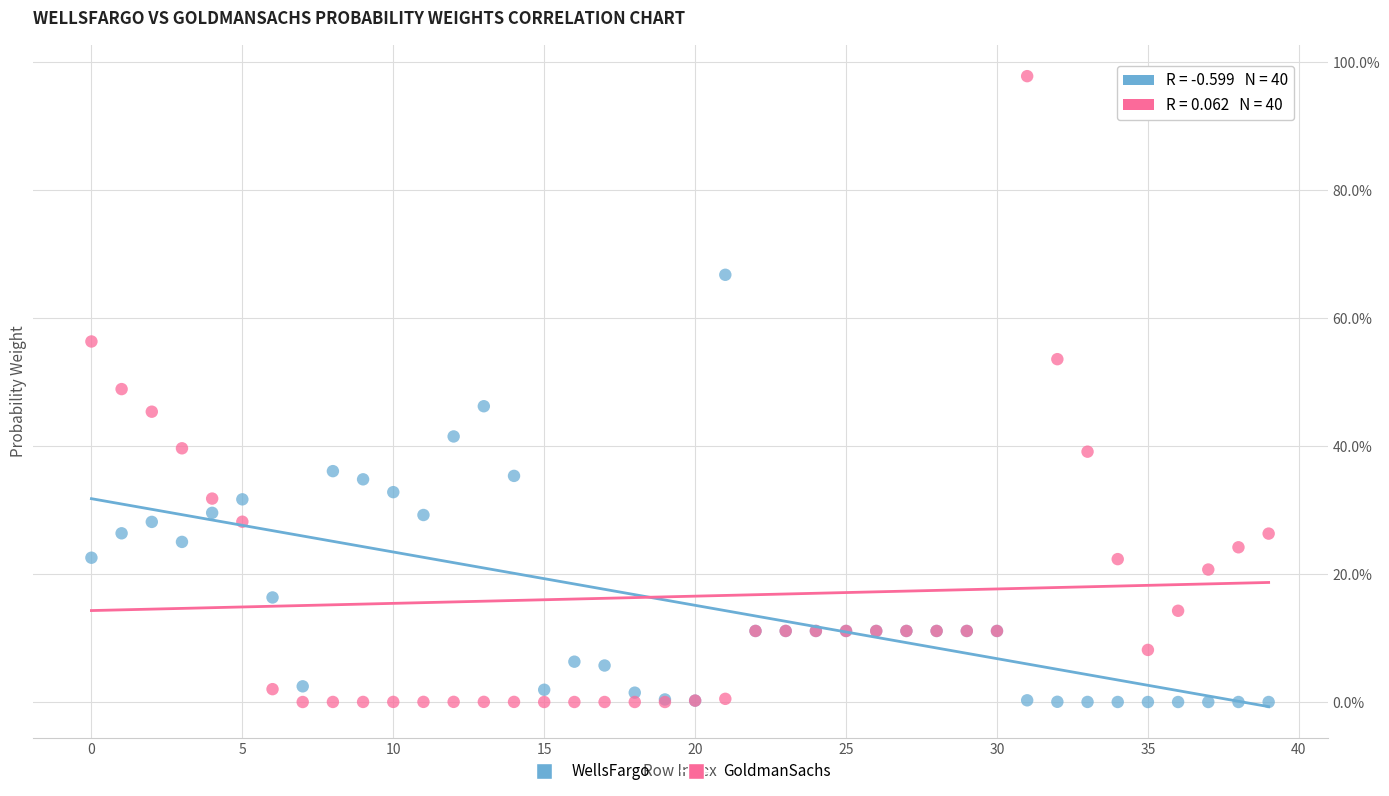

Which series contains the highest Y value?

GoldmanSachs